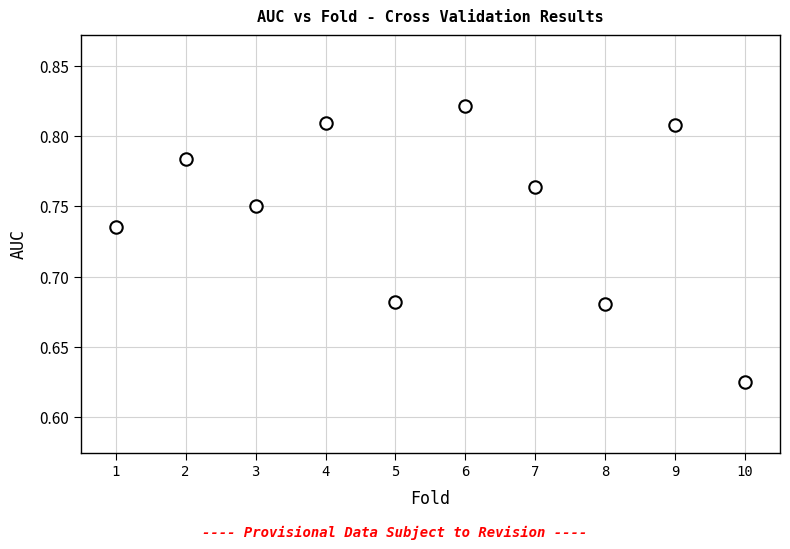

What is the average X value?

5.5